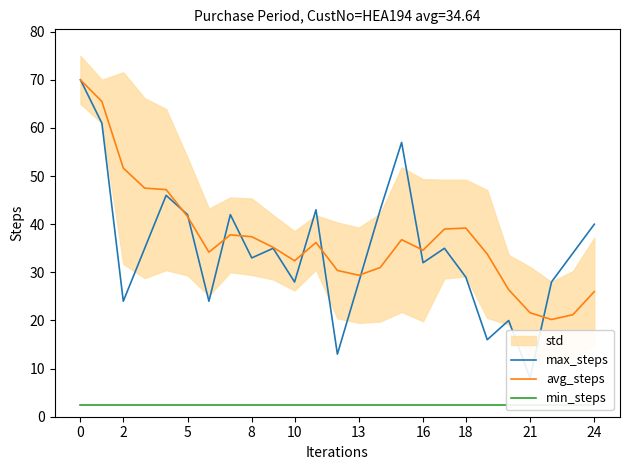

List the series in order of their peak value, highest first.

max_steps, avg_steps, min_steps